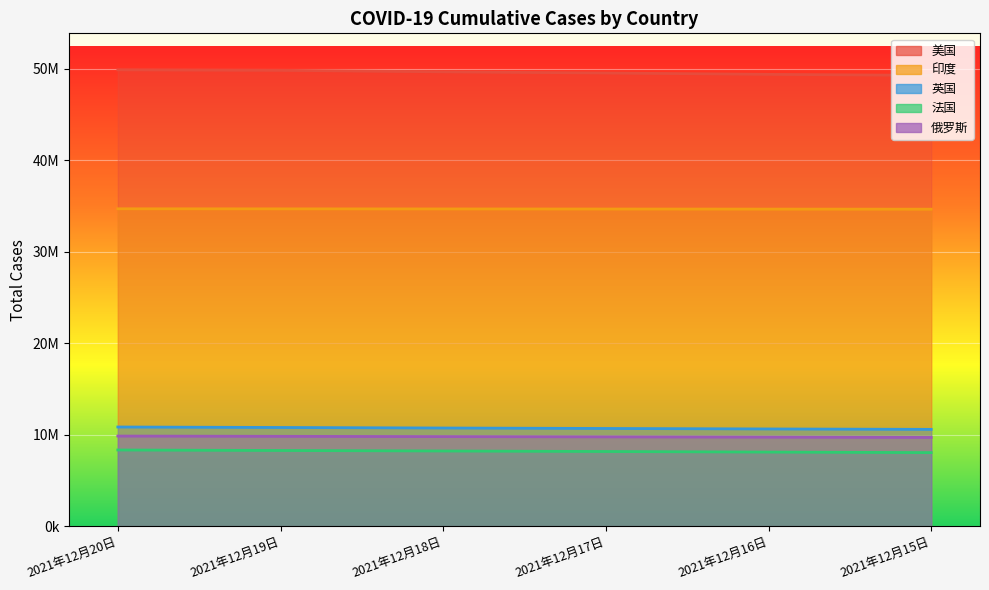

Which series has the largest total across all categories?

美国